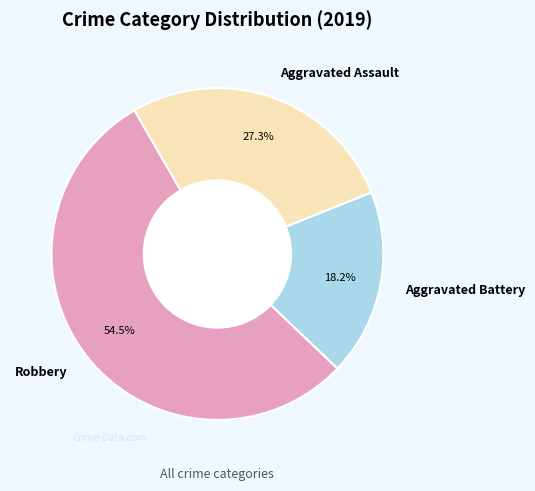

To the nearest percent, what is the difference between the Aggravated Battery and Robbery slice percentages?

36%